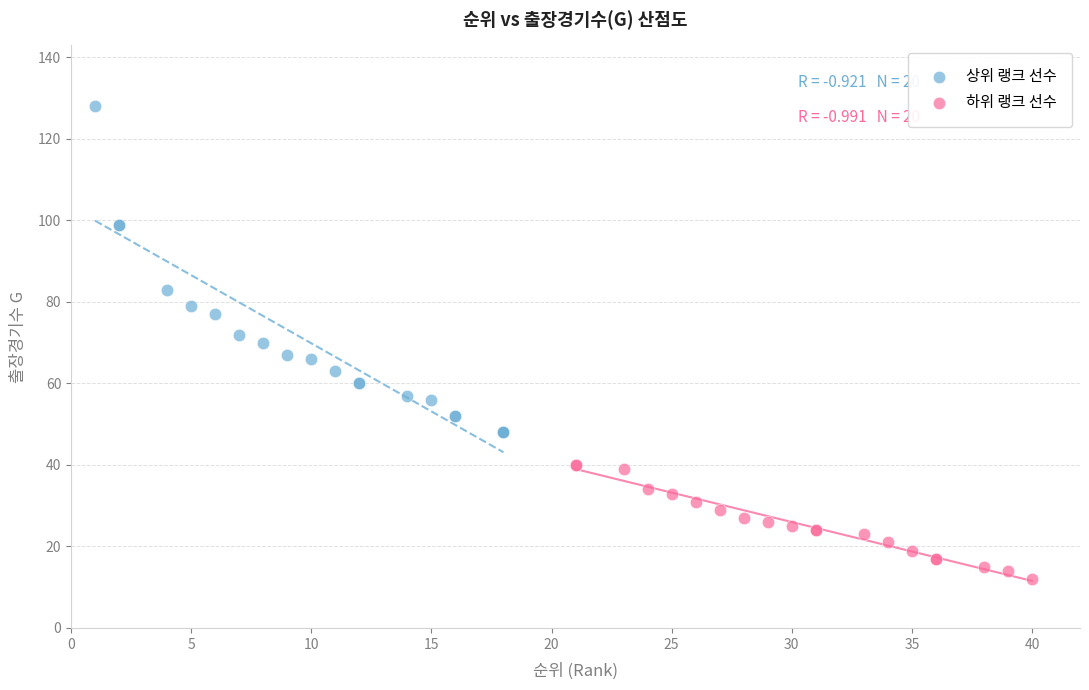

Which series contains the highest Y value?

상위 랭크 선수